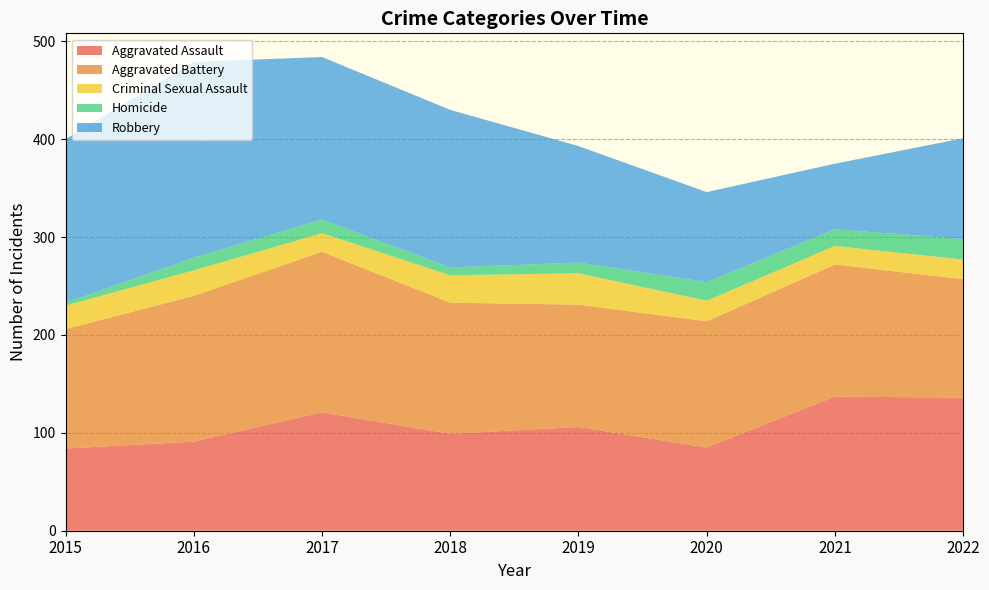

Reading right to left, extract all data points from this chart.

Aggravated Assault: 136	137	85	106	99	121	91	84
Aggravated Battery: 121	135	129	125	134	164	149	122
Criminal Sexual Assault: 20	19	21	32	28	19	26	24
Homicide: 21	17	19	11	8	14	13	3
Robbery: 103	67	92	119	161	166	200	167